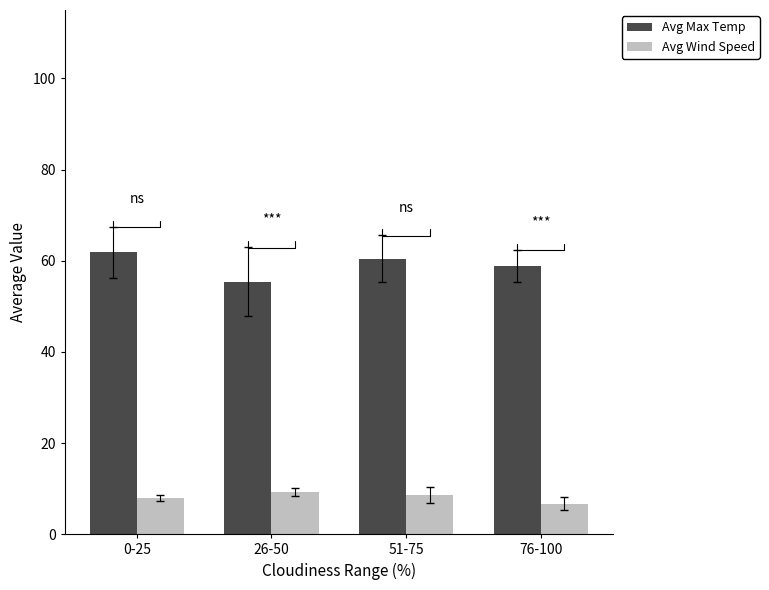

What is the sum of the Avg Max Temp values at 76-100 and 51-75?

119.3